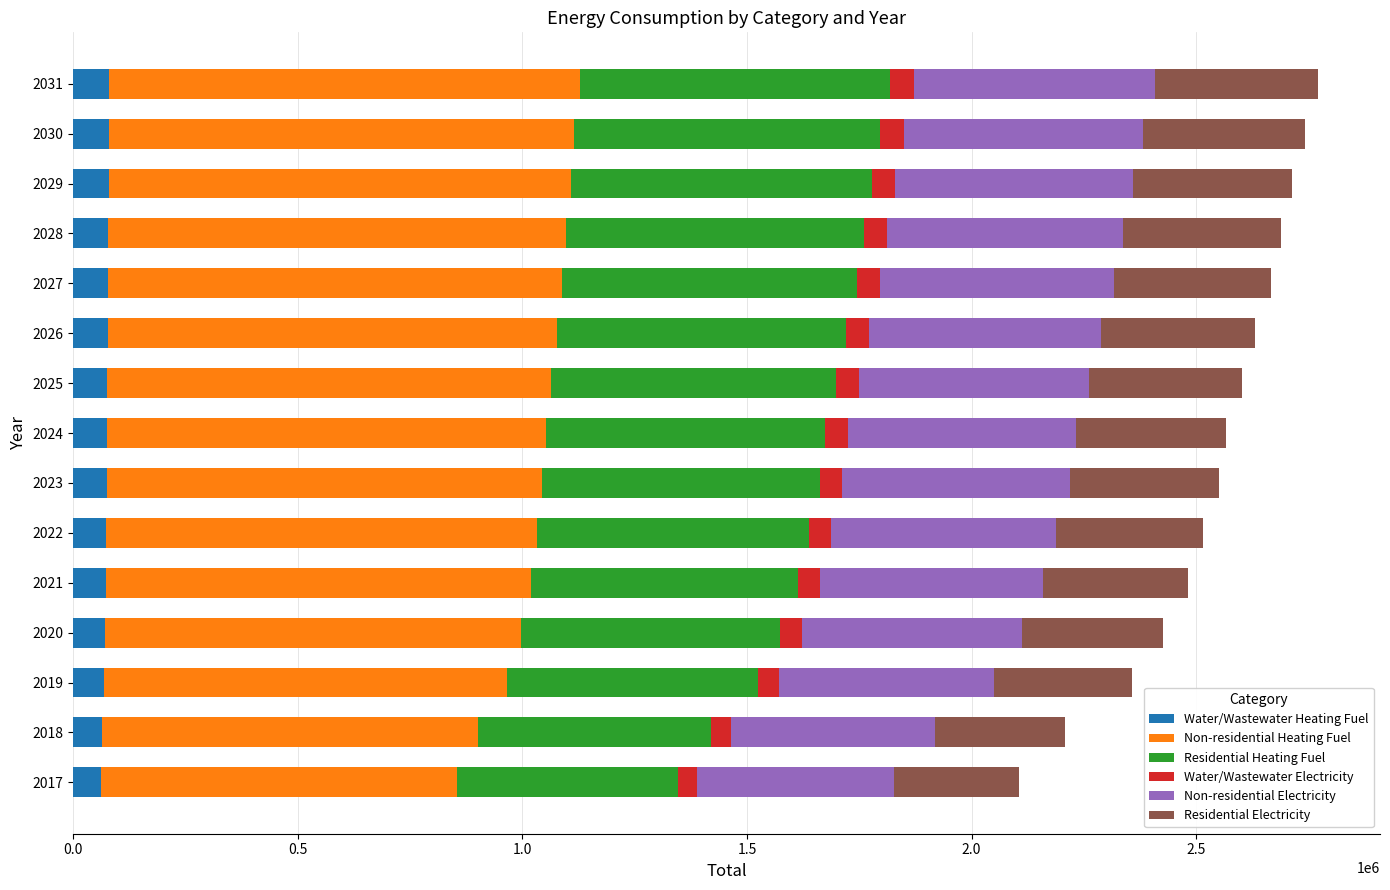

What are all the series names shown in the legend?

Water/Wastewater Heating Fuel, Non-residential Heating Fuel, Residential Heating Fuel, Water/Wastewater Electricity, Non-residential Electricity, Residential Electricity